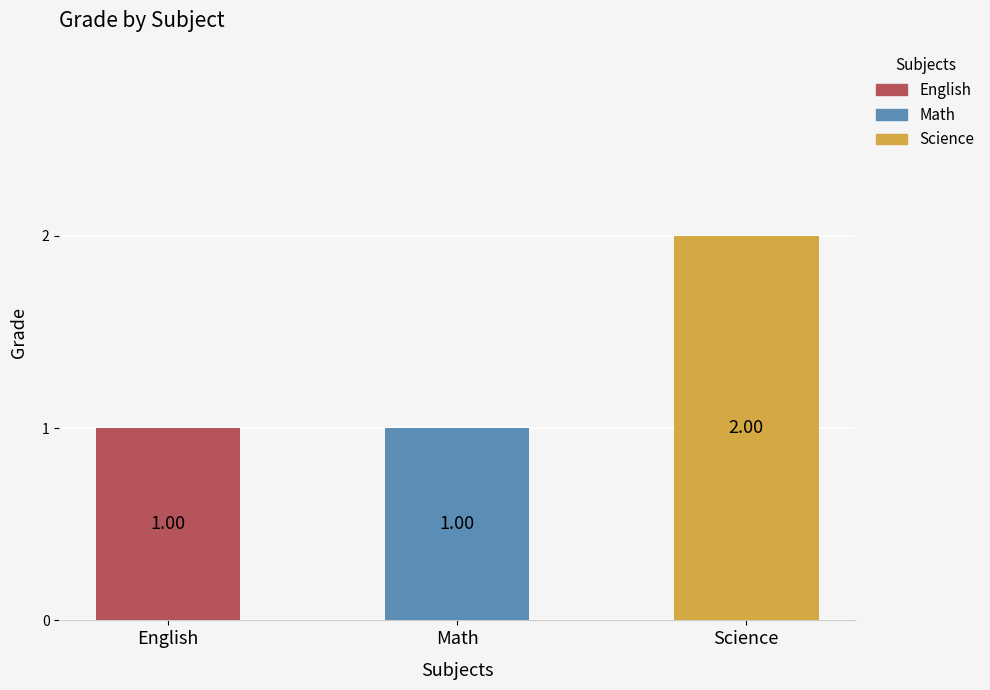

How many series are shown in this chart?

1